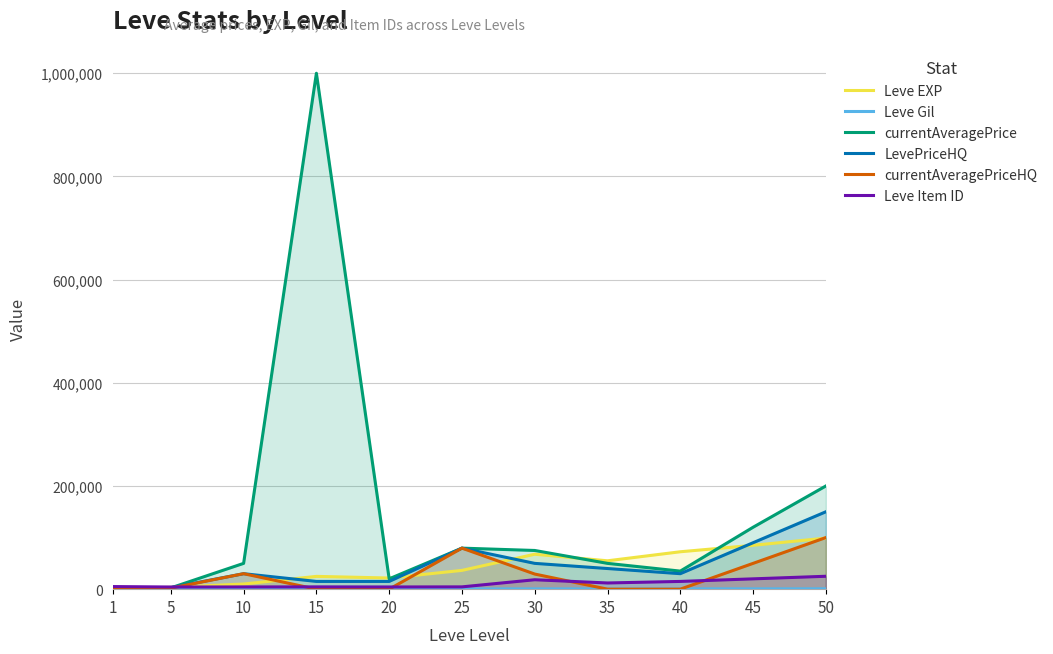

What is the sum of all Leve Gil values?

4744